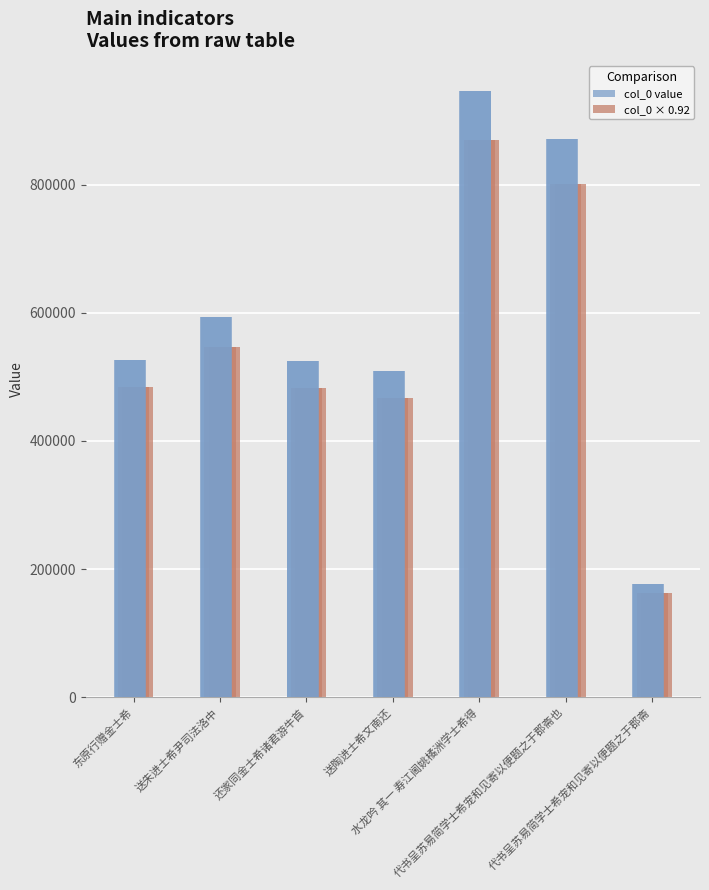

List the series in order of their overall mean, lowest first.

col_0 × 0.92, col_0 value